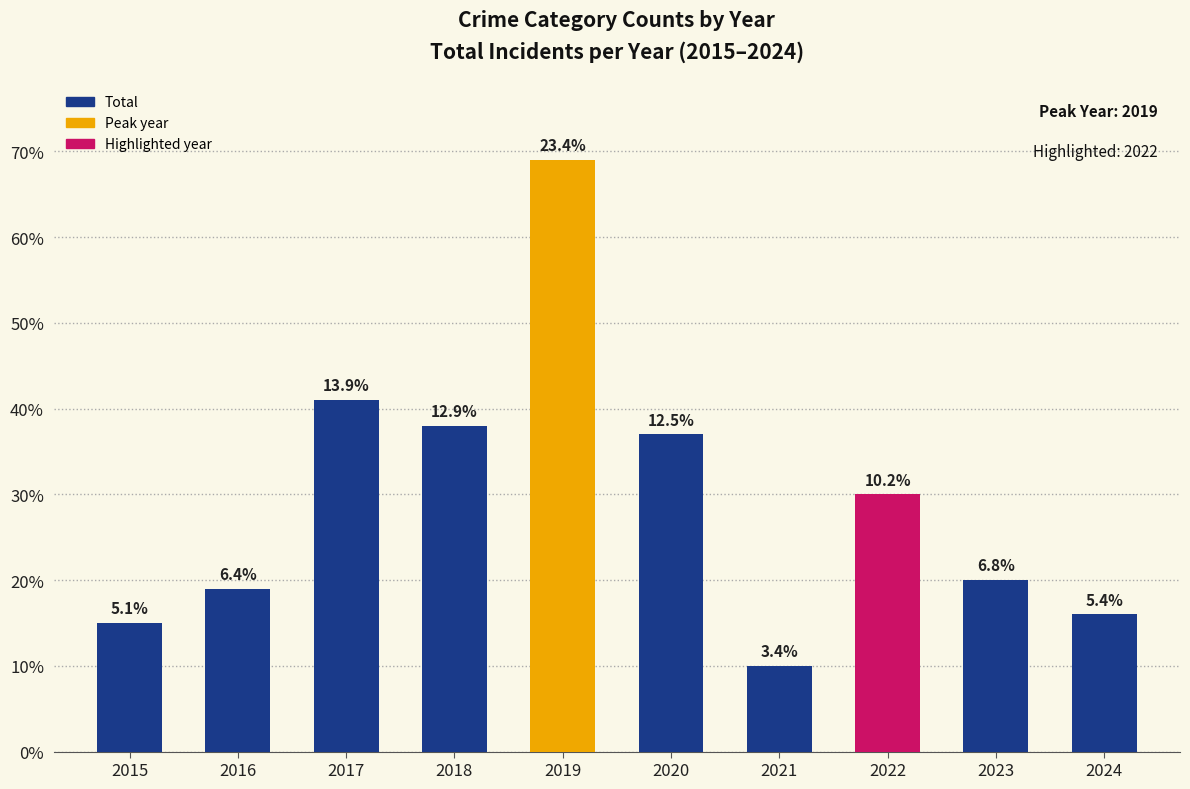

Where is the data nearest to the value 39?

2018